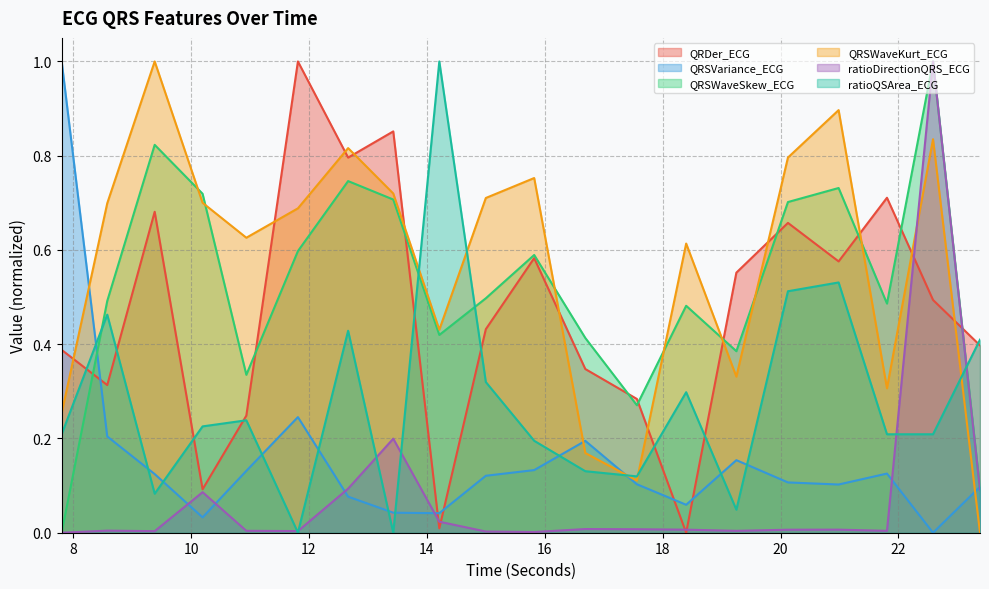

Reading left to right, transcribe all the data shown in this chart.

QRDer_ECG: 7.8046875=0.4	8.578125=0.3	9.3828125=0.7	10.1953125=0.1	10.9375=0.2	11.8125=1.0	12.6640625=0.8	13.4296875=0.9	14.2109375=0.0	15.0=0.4	15.8203125=0.6	16.6875=0.3	17.5625=0.3	18.3984375=0.0	19.25=0.6	20.125=0.7	20.984375=0.6	21.8046875=0.7	22.5859375=0.5	23.3828125=0.4
QRSVariance_ECG: 7.8046875=1.0	8.578125=0.2	9.3828125=0.1	10.1953125=0.0	10.9375=0.1	11.8125=0.2	12.6640625=0.1	13.4296875=0.0	14.2109375=0.0	15.0=0.1	15.8203125=0.1	16.6875=0.2	17.5625=0.1	18.3984375=0.1	19.25=0.2	20.125=0.1	20.984375=0.1	21.8046875=0.1	22.5859375=0.0	23.3828125=0.1
QRSWaveSkew_ECG: 7.8046875=0.0	8.578125=0.5	9.3828125=0.8	10.1953125=0.7	10.9375=0.3	11.8125=0.6	12.6640625=0.7	13.4296875=0.7	14.2109375=0.4	15.0=0.5	15.8203125=0.6	16.6875=0.4	17.5625=0.3	18.3984375=0.5	19.25=0.4	20.125=0.7	20.984375=0.7	21.8046875=0.5	22.5859375=1.0	23.3828125=0.1
QRSWaveKurt_ECG: 7.8046875=0.3	8.578125=0.7	9.3828125=1.0	10.1953125=0.7	10.9375=0.6	11.8125=0.7	12.6640625=0.8	13.4296875=0.7	14.2109375=0.4	15.0=0.7	15.8203125=0.8	16.6875=0.2	17.5625=0.1	18.3984375=0.6	19.25=0.3	20.125=0.8	20.984375=0.9	21.8046875=0.3	22.5859375=0.8	23.3828125=0.0
ratioDirectionQRS_ECG: 7.8046875=0.0	8.578125=0.0	9.3828125=0.0	10.1953125=0.1	10.9375=0.0	11.8125=0.0	12.6640625=0.1	13.4296875=0.2	14.2109375=0.0	15.0=0.0	15.8203125=0.0	16.6875=0.0	17.5625=0.0	18.3984375=0.0	19.25=0.0	20.125=0.0	20.984375=0.0	21.8046875=0.0	22.5859375=1.0	23.3828125=0.1
ratioQSArea_ECG: 7.8046875=0.2	8.578125=0.5	9.3828125=0.1	10.1953125=0.2	10.9375=0.2	11.8125=0.0	12.6640625=0.4	13.4296875=0.0	14.2109375=1.0	15.0=0.3	15.8203125=0.2	16.6875=0.1	17.5625=0.1	18.3984375=0.3	19.25=0.0	20.125=0.5	20.984375=0.5	21.8046875=0.2	22.5859375=0.2	23.3828125=0.4